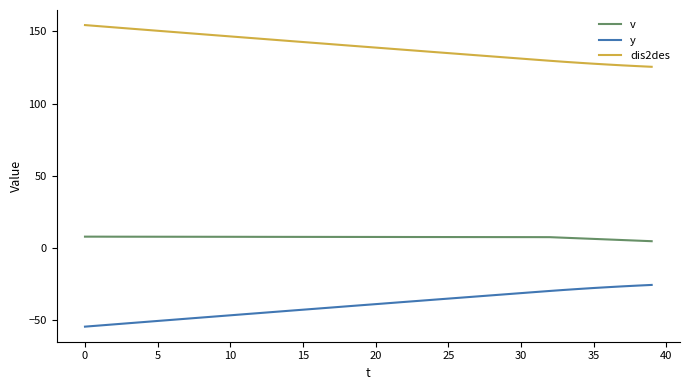

Rank the series by their average value, from lowest to highest.

y, v, dis2des